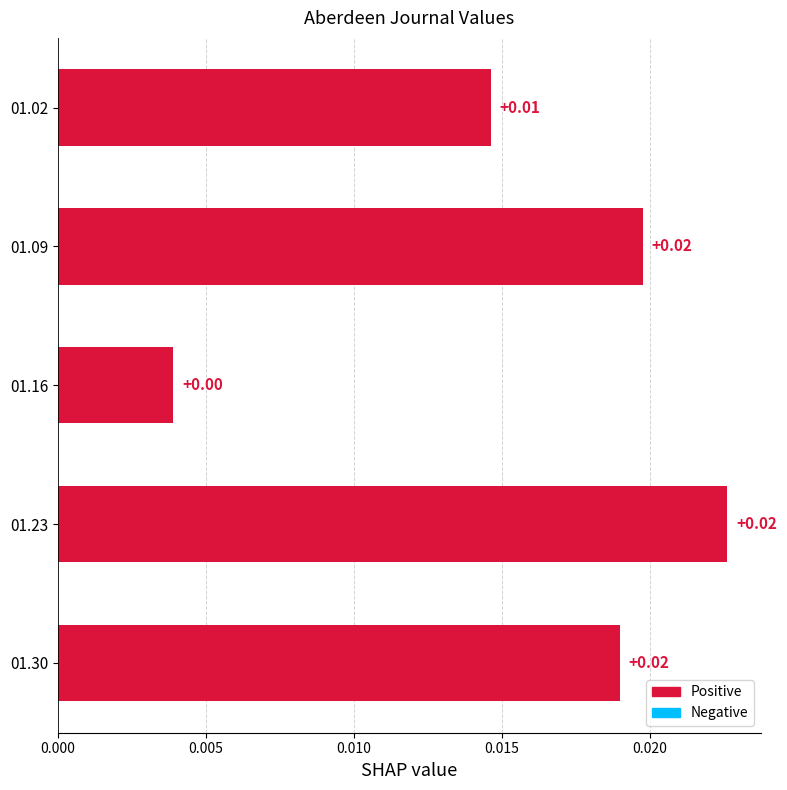

Between 01.09 and 01.30, which is larger?

01.09